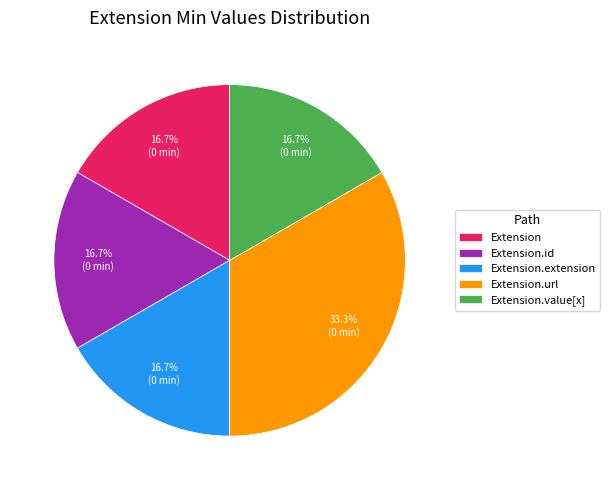

True or false: Extension.id accounts for 11% of the total.

False